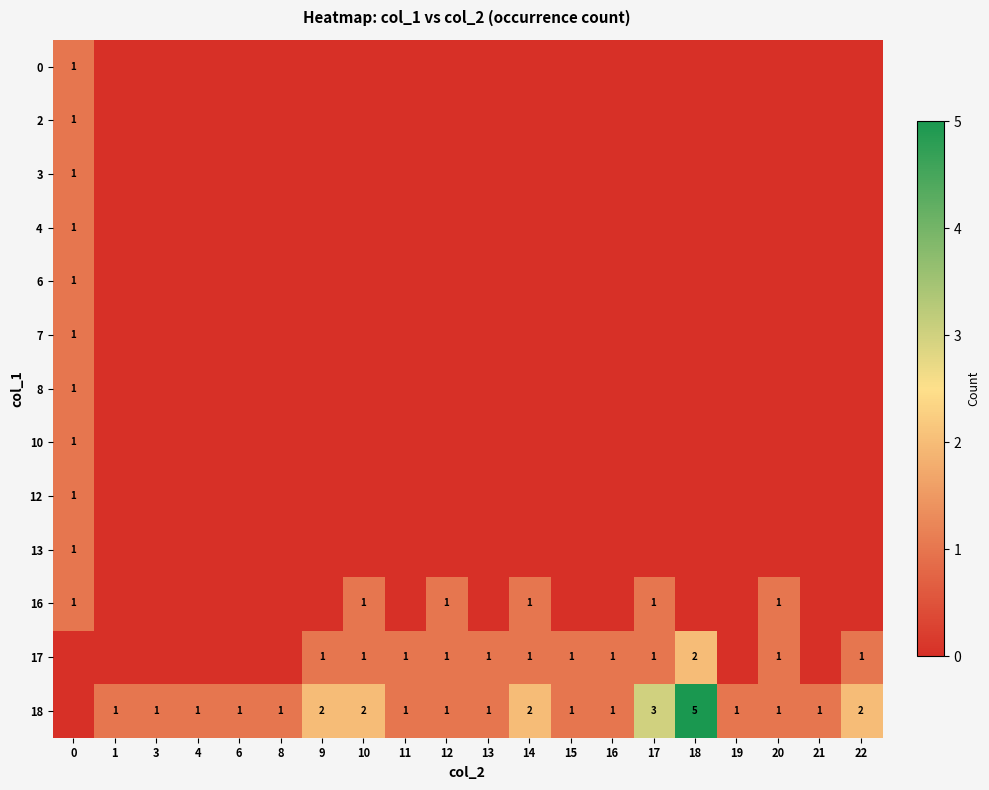

Rank the series by their maximum value, from highest to lowest.

18, 17, 0, 2, 3, 4, 6, 7, 8, 10, 12, 13, 16